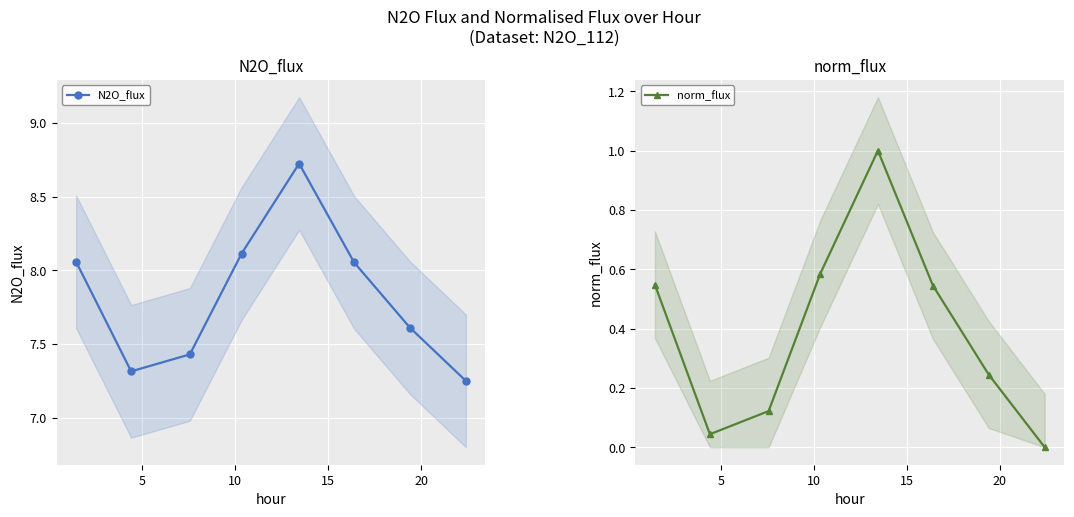

True or false: N2O_flux and norm_flux intersect in this chart.

False